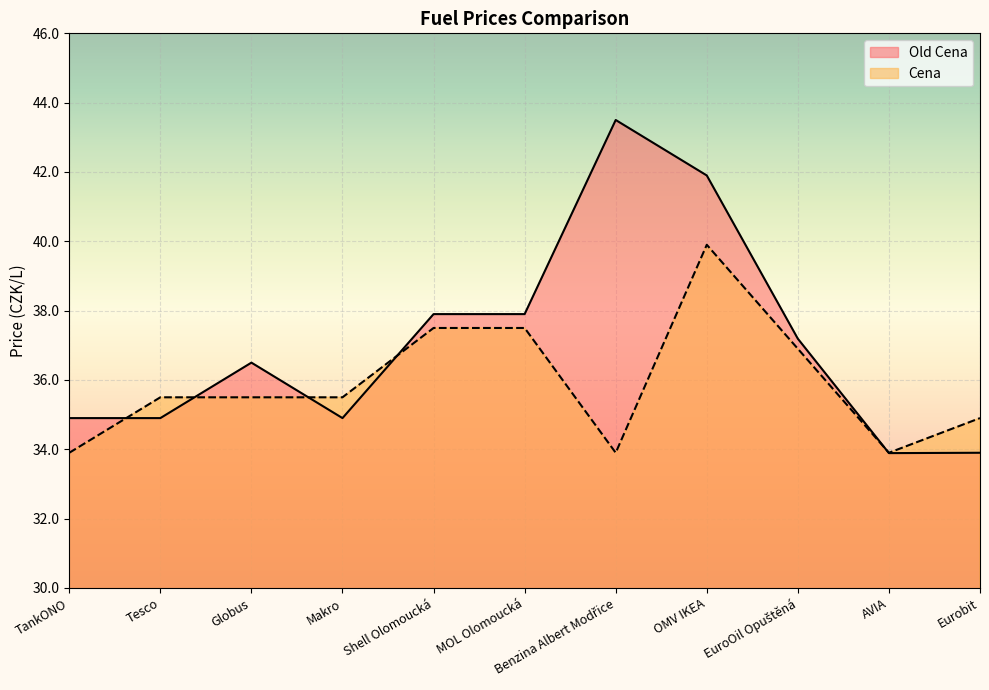

At which category does Old Cena reach its first local valley?

Makro